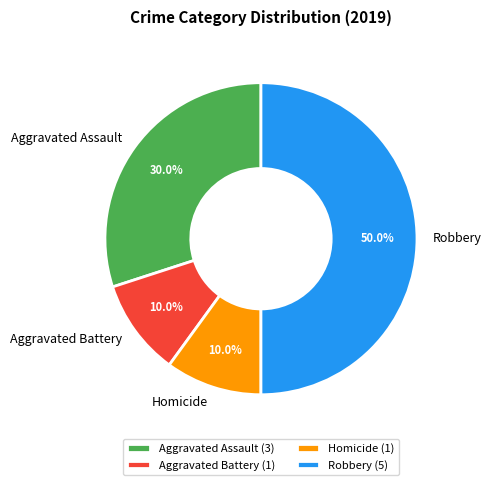

What percentage do Robbery and Homicide together represent?

60.0%